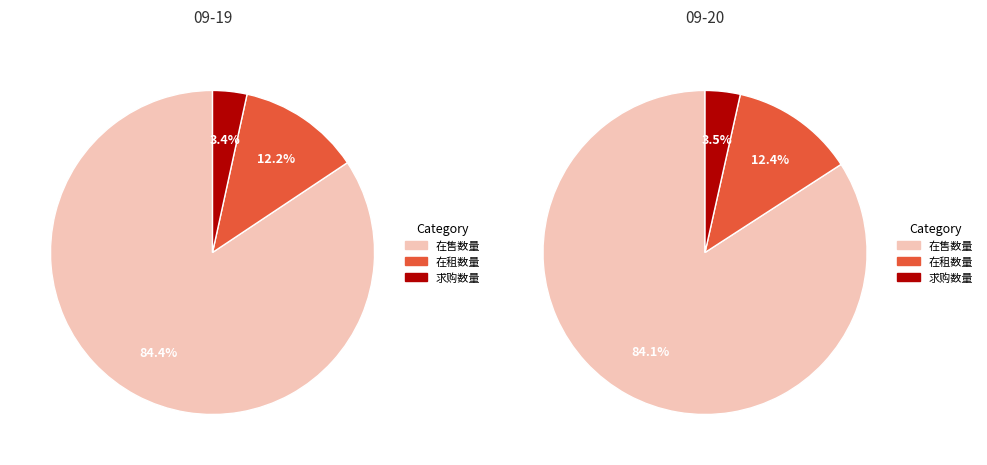

Which series has the largest range (max minus min)?

在售数量